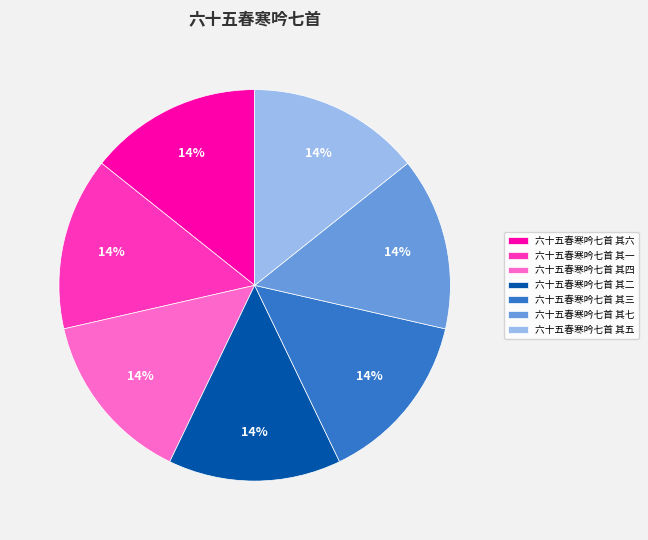

Count the number of slices in the pie.

7